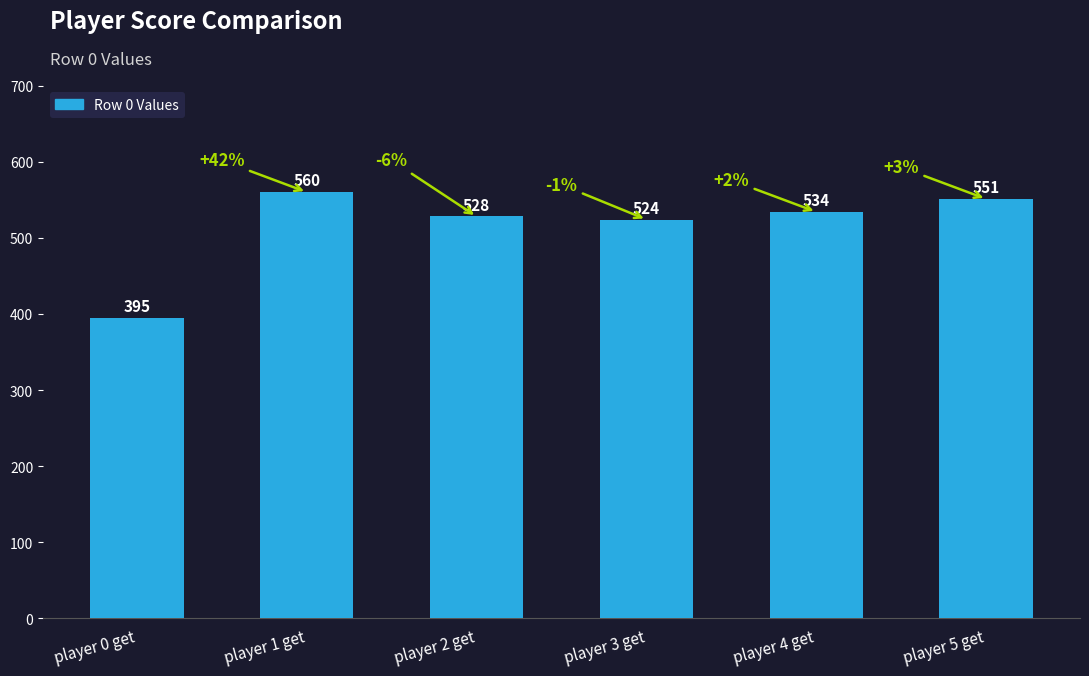

Reading left to right, list all the values displayed in this chart.

395	560	528	524	534	551